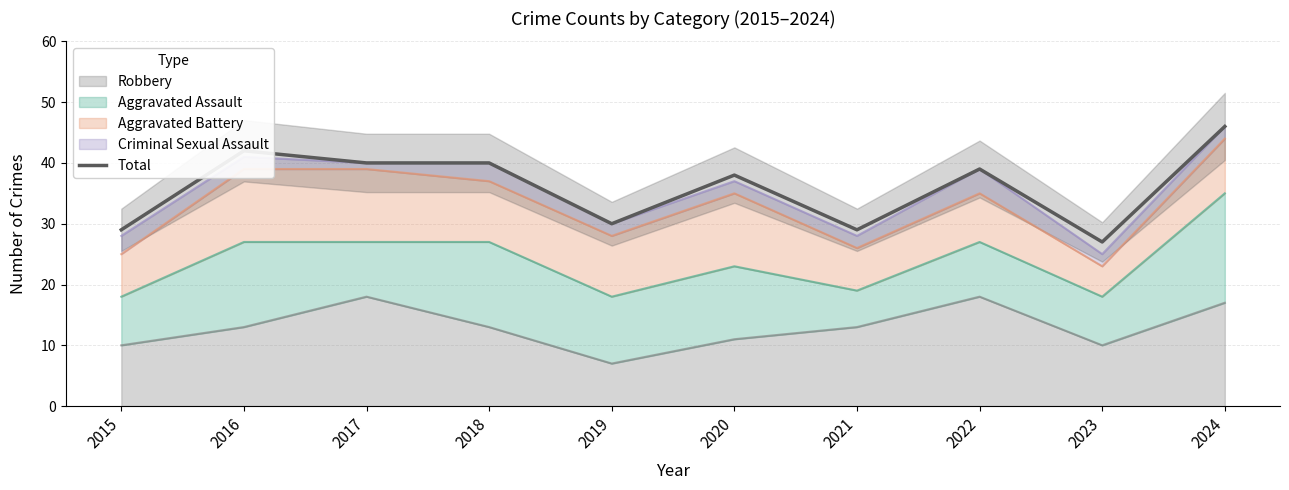

Where is the data nearest to the value 36?

2020